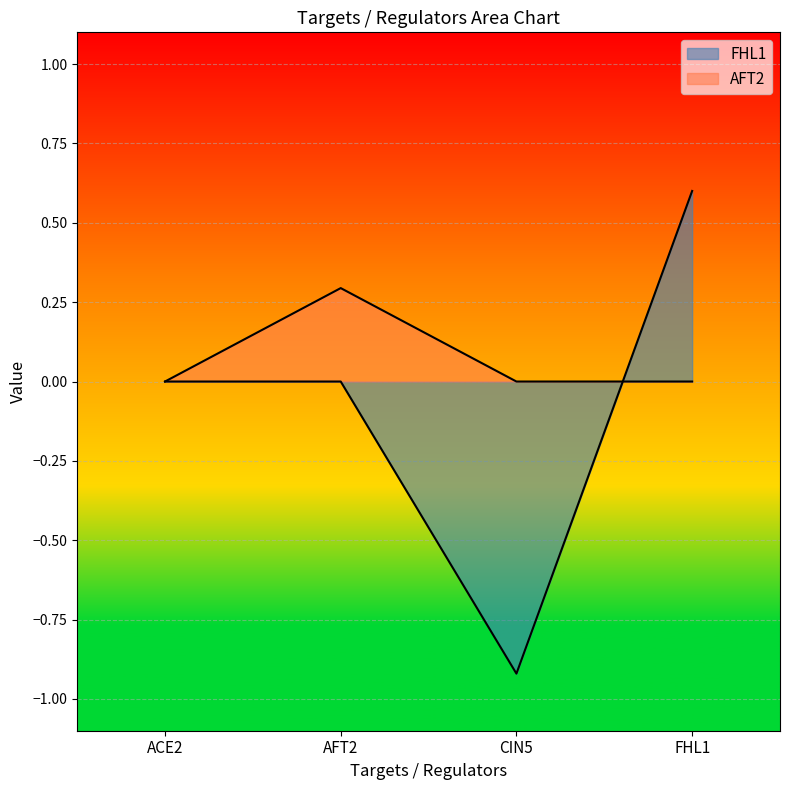

List the labels in order of FHL1 value, smallest first.

CIN5, ACE2, AFT2, FHL1